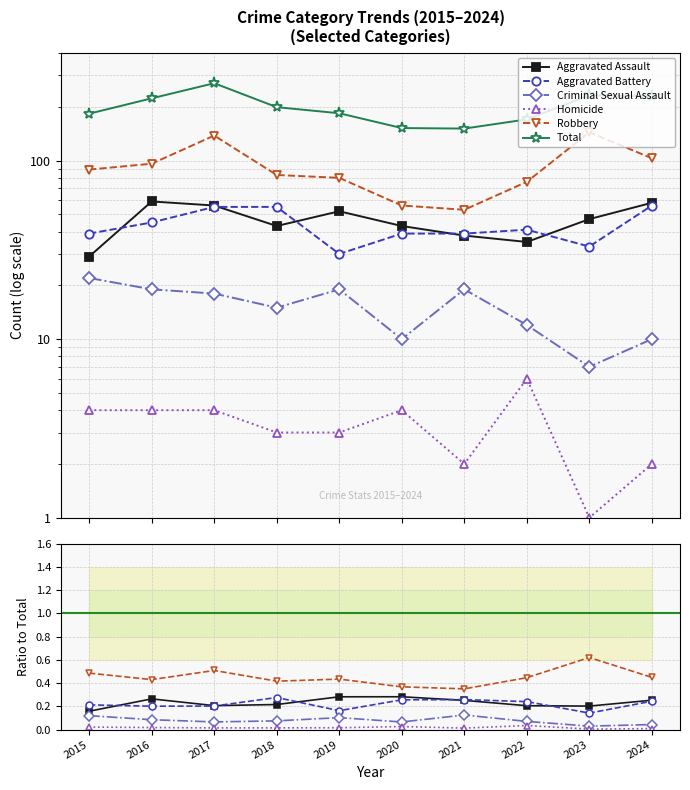

Is the value of Aggravated Assault at 2015 greater than the value of Total at 2015?

No